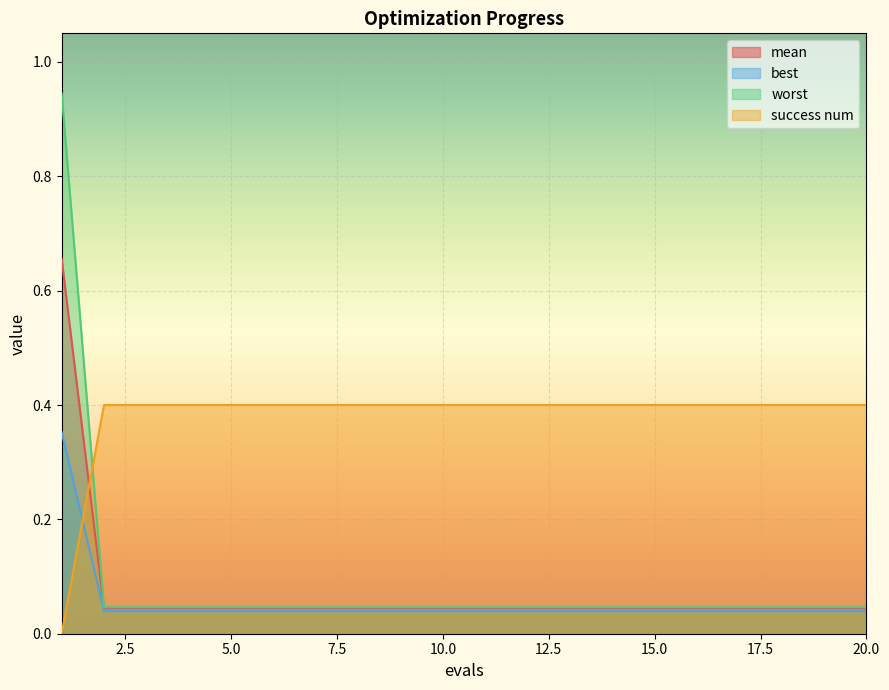

How many distinct data groups are displayed?

4